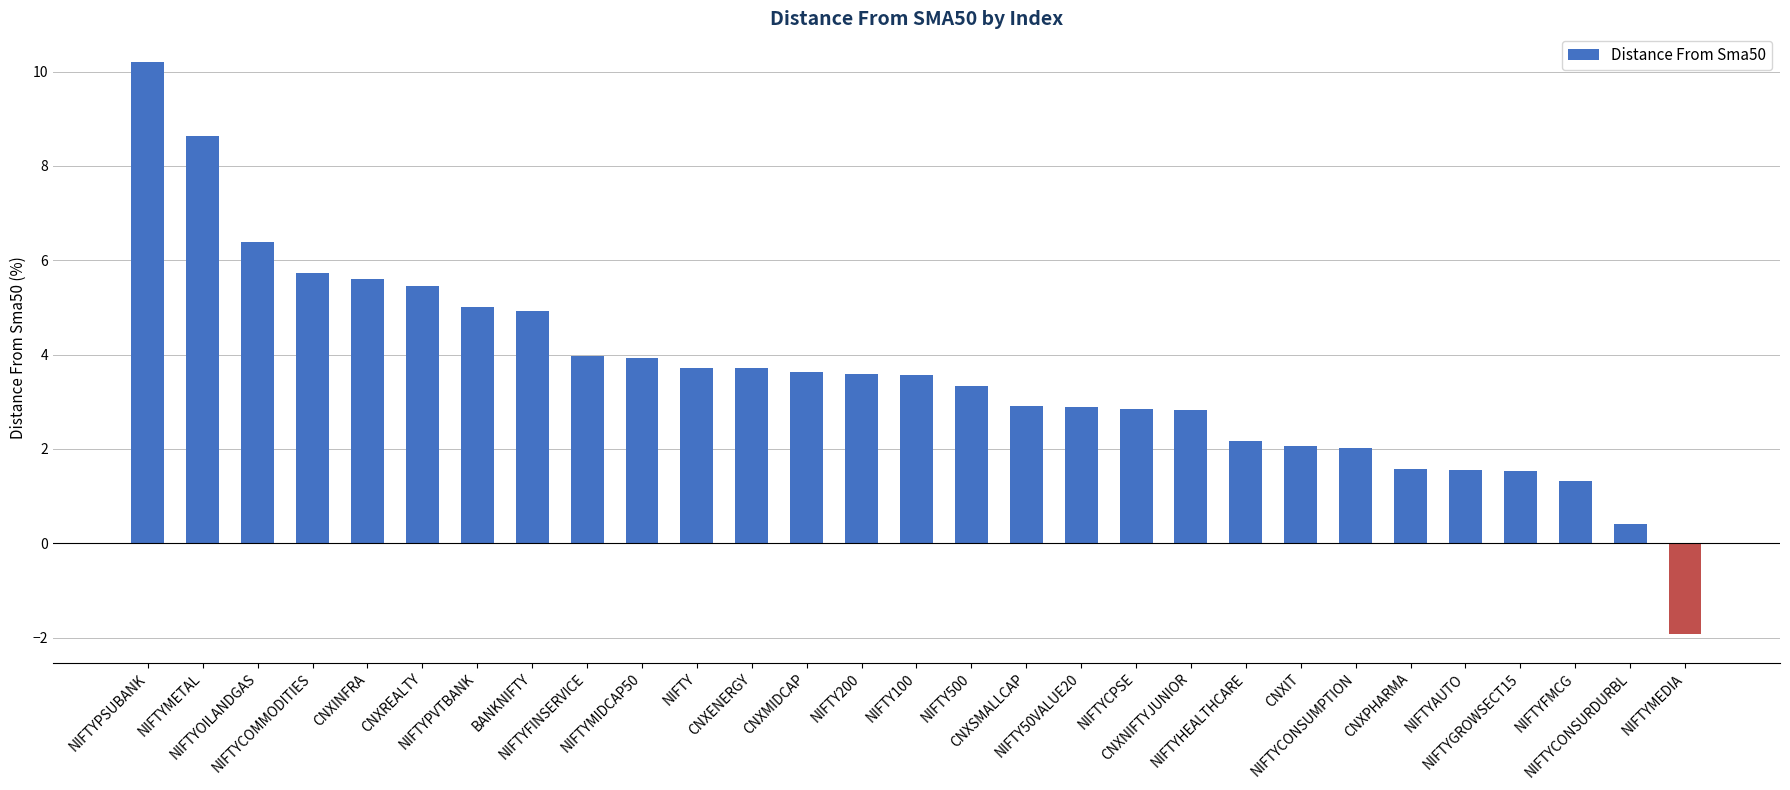

How many values are below 3?

13